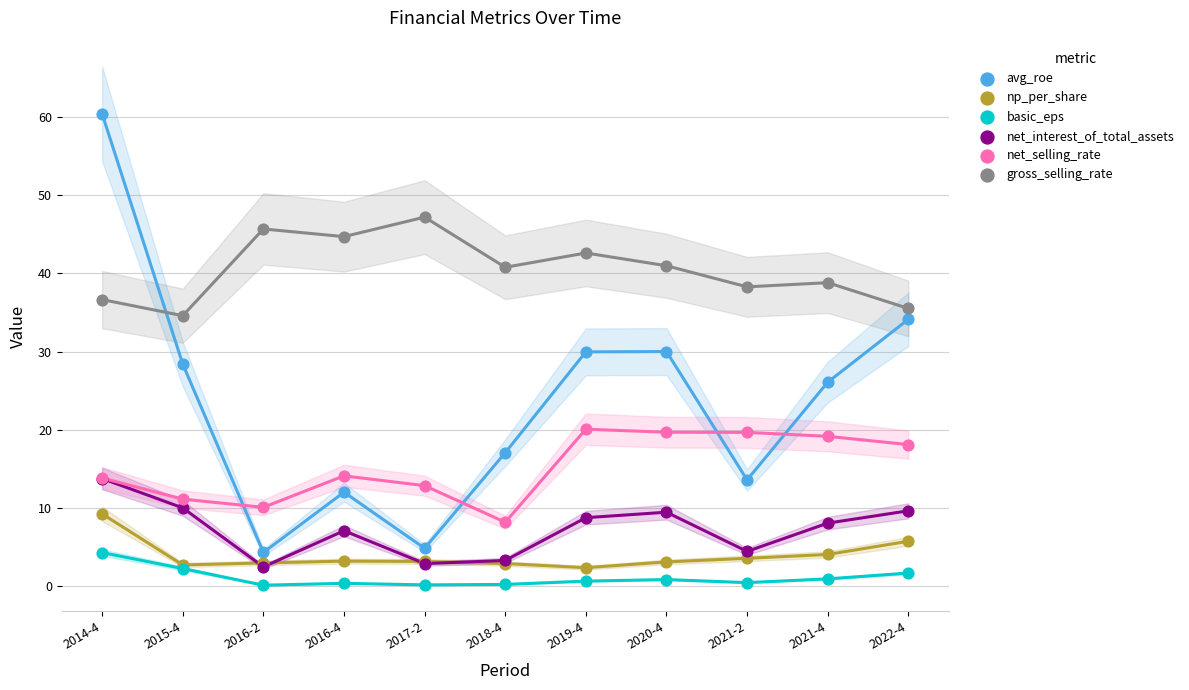

Which series has the widest spread of Y values?

avg_roe